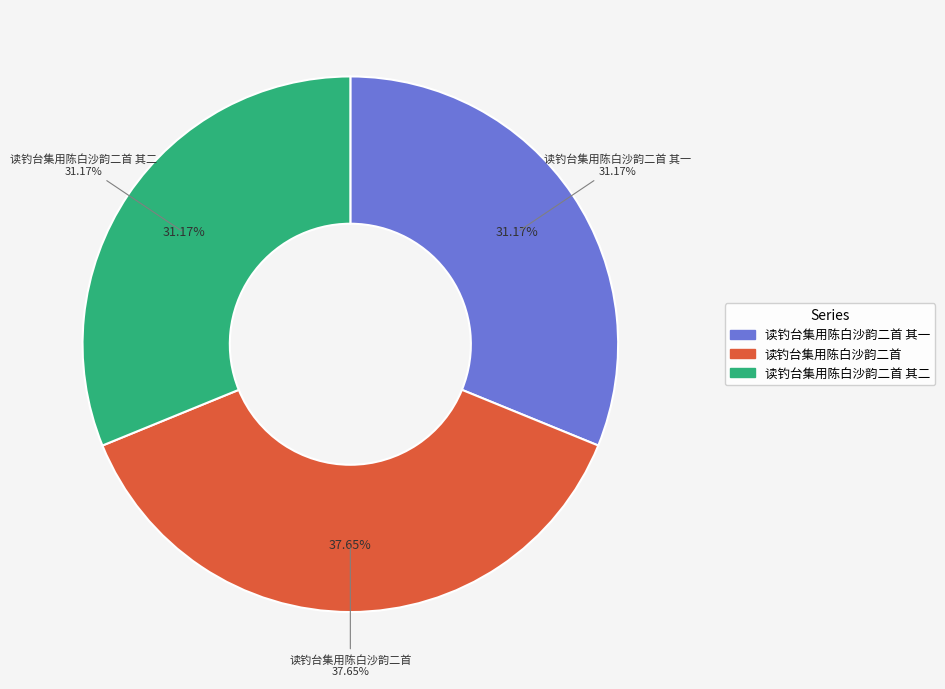

Is there any slice that represents more than half of the pie?

No